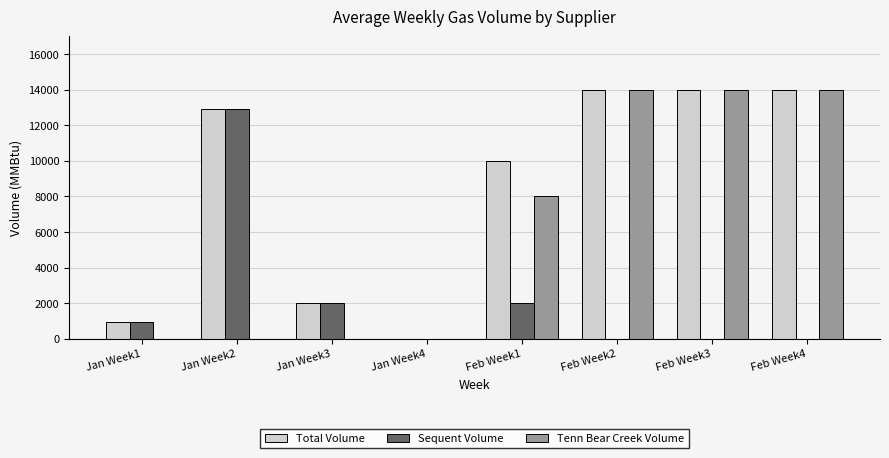

What is the sum of all Sequent Volume values?

17810